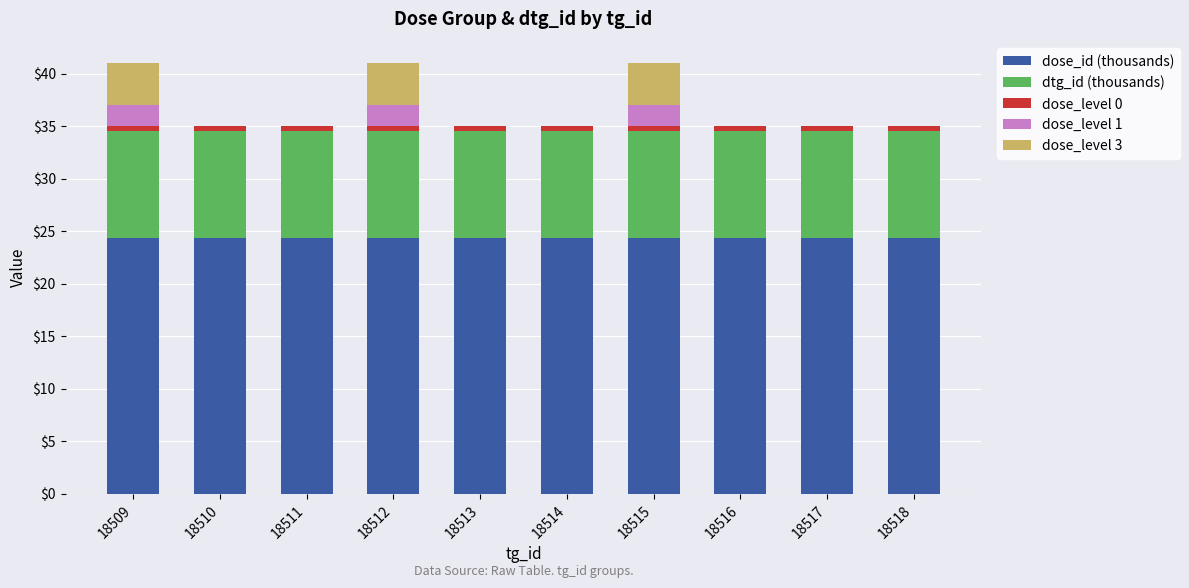

True or false: dose_id (thousands) has a value of 12.3 at 18510.

False